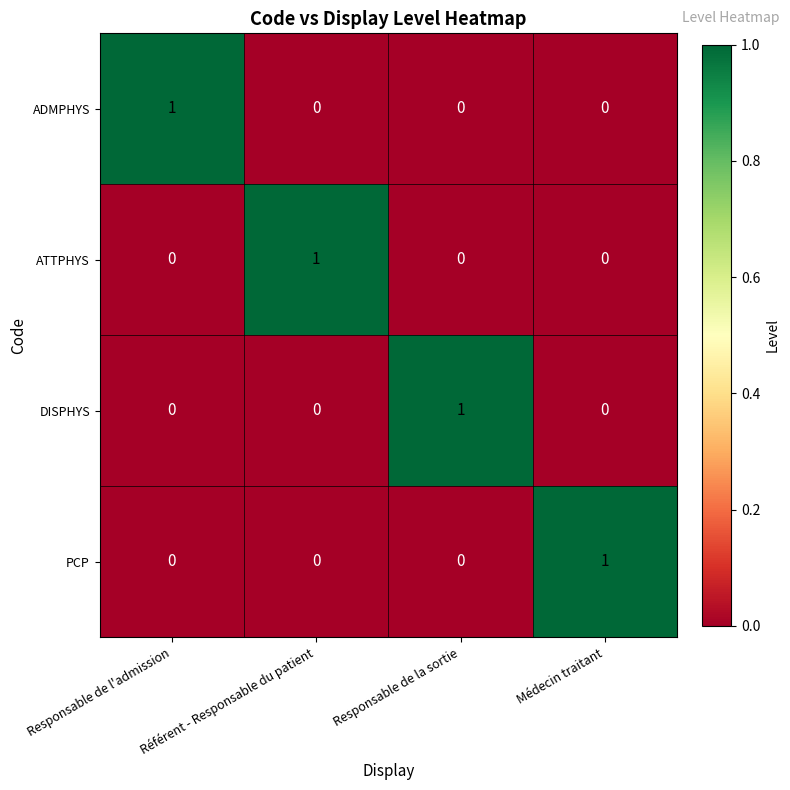

Count the number of categories in the chart.

4